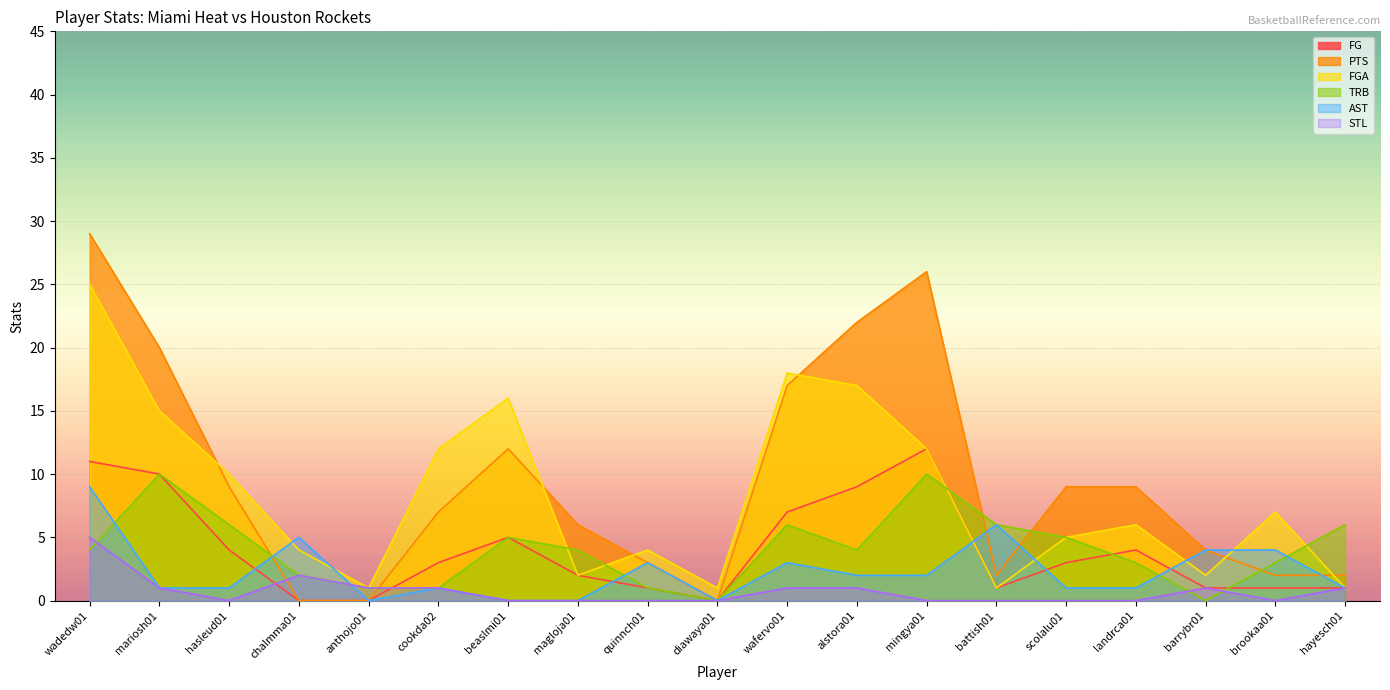

Reading left to right, what are all the values shown in this chart?

FG: 11	10	4	0	0	3	5	2	1	0	7	9	12	1	3	4	1	1	1
PTS: 29	20	9	0	0	7	12	6	3	0	17	22	26	2	9	9	4	2	2
FGA: 25	15	10	4	1	12	16	2	4	1	18	17	12	1	5	6	2	7	1
TRB: 4	10	6	2	1	1	5	4	1	0	6	4	10	6	5	3	0	3	6
AST: 9	1	1	5	0	1	0	0	3	0	3	2	2	6	1	1	4	4	1
STL: 5	1	0	2	1	1	0	0	0	0	1	1	0	0	0	0	1	0	1